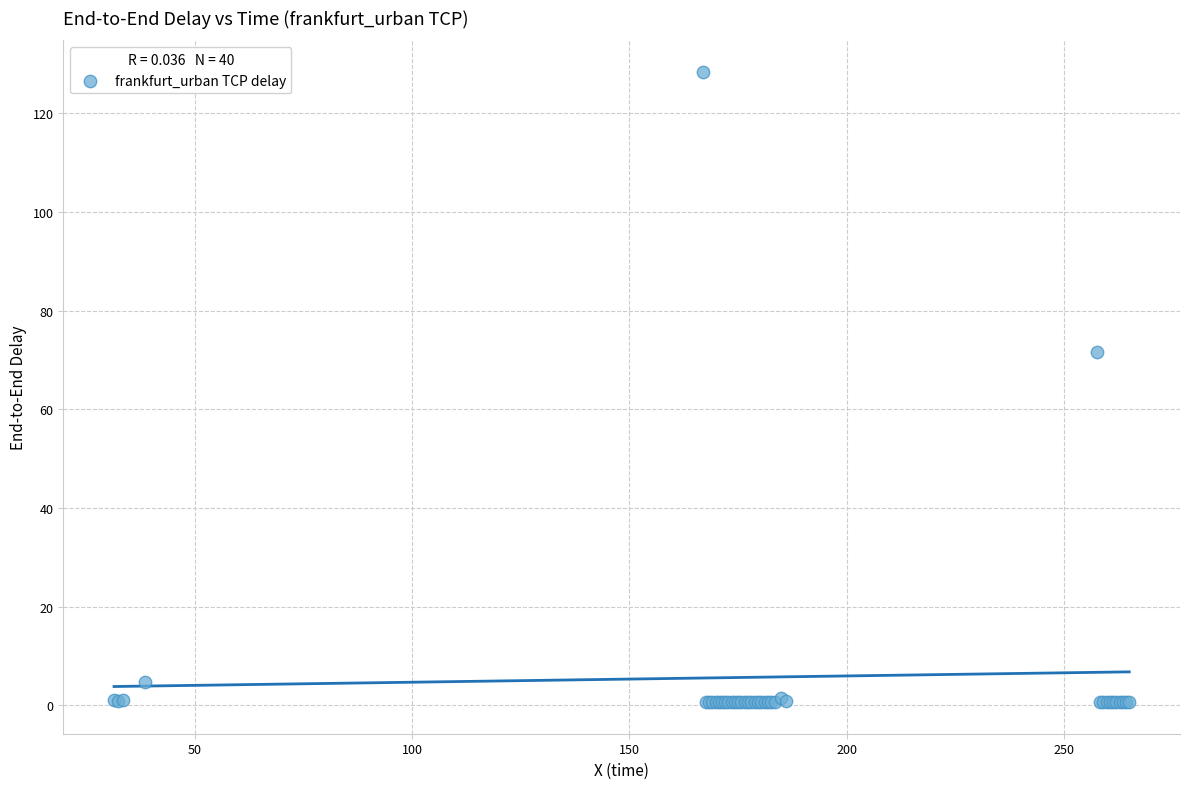

What Y value in the scatter plot is closest to 64?

71.5